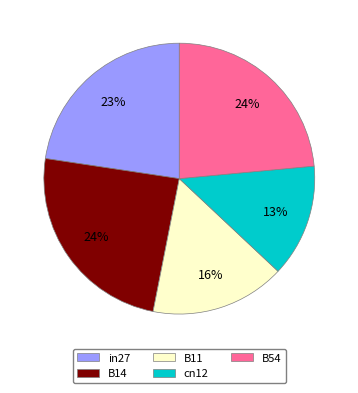

To the nearest percent, what percentage of the pie is in27?

23%